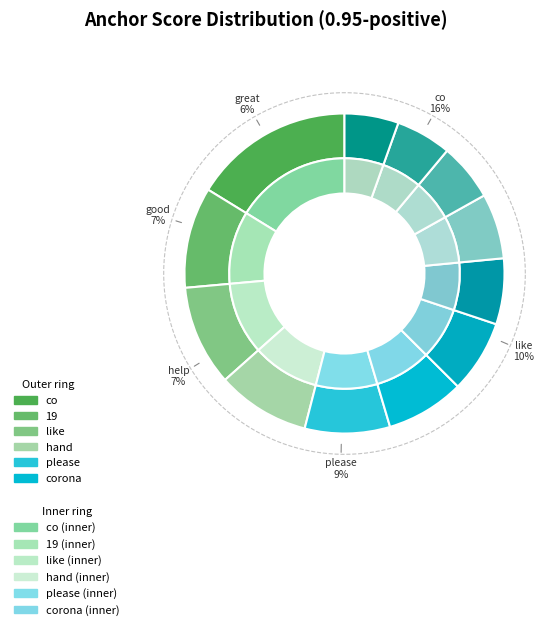

Combined, do please and thank account for over 50%?

No